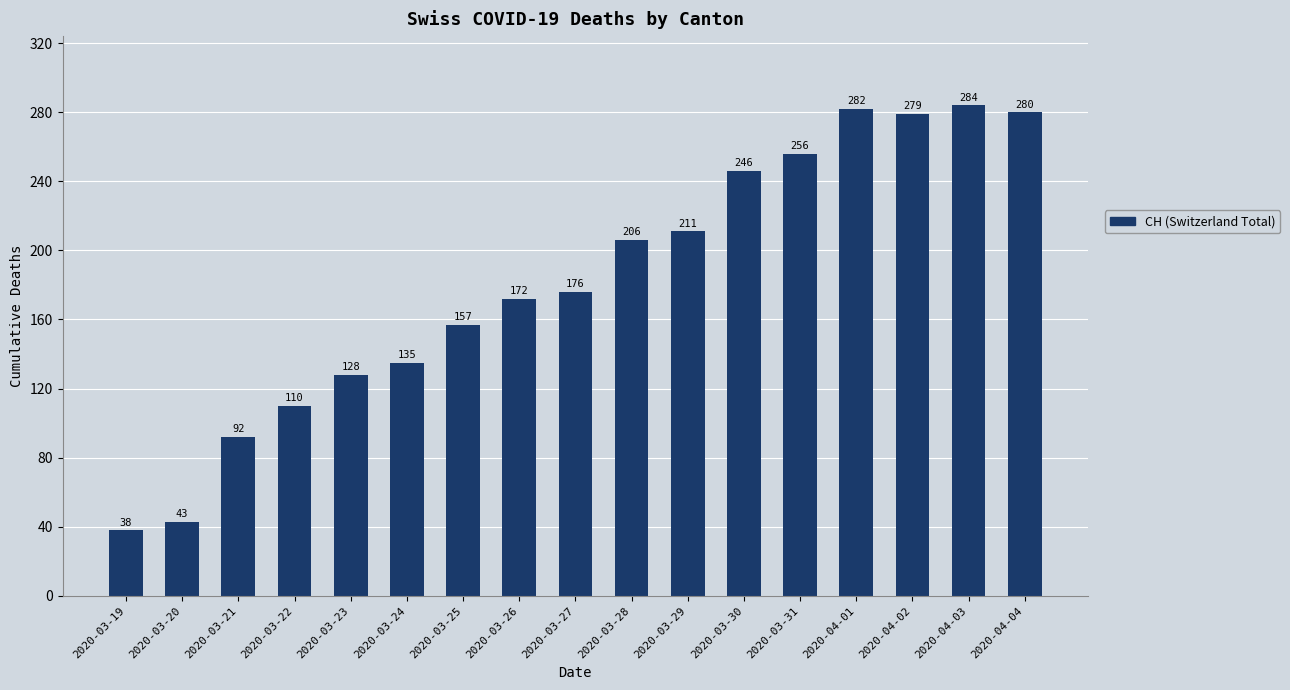

List the labels in order of value, largest first.

2020-04-03, 2020-04-01, 2020-04-04, 2020-04-02, 2020-03-31, 2020-03-30, 2020-03-29, 2020-03-28, 2020-03-27, 2020-03-26, 2020-03-25, 2020-03-24, 2020-03-23, 2020-03-22, 2020-03-21, 2020-03-20, 2020-03-19